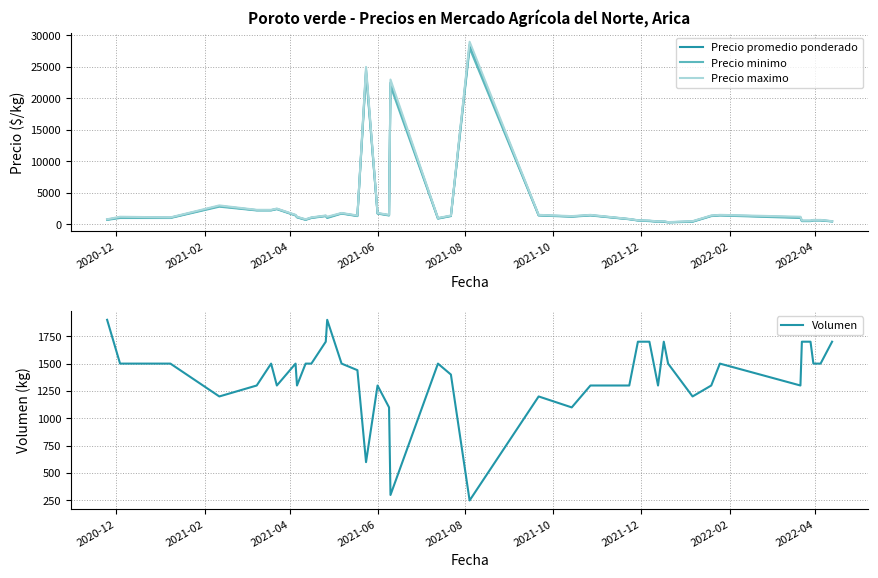

What is the minimum value for Volumen?

250